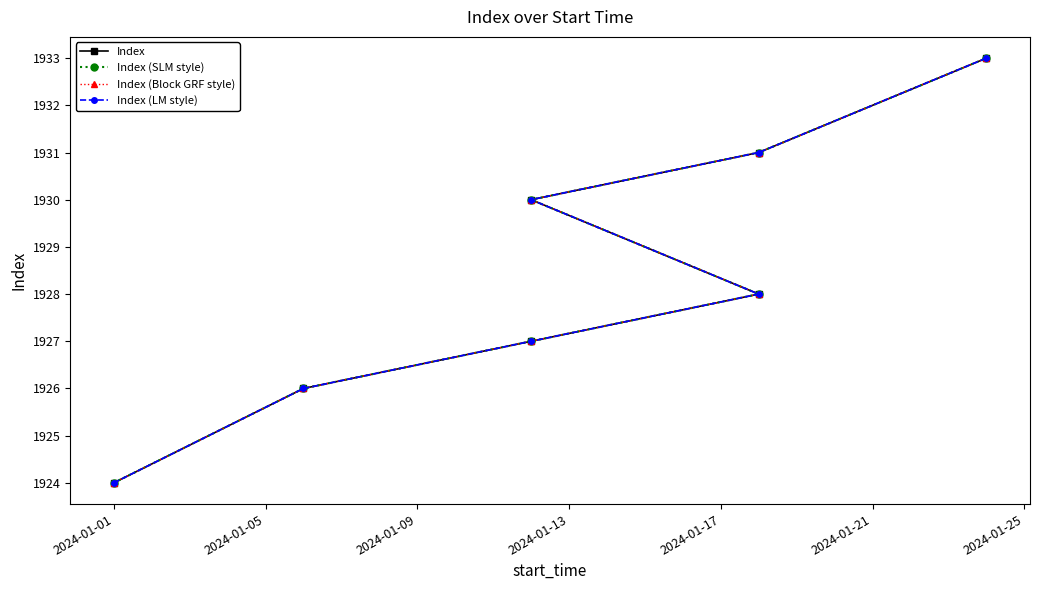

How many lines are shown in the chart?

4